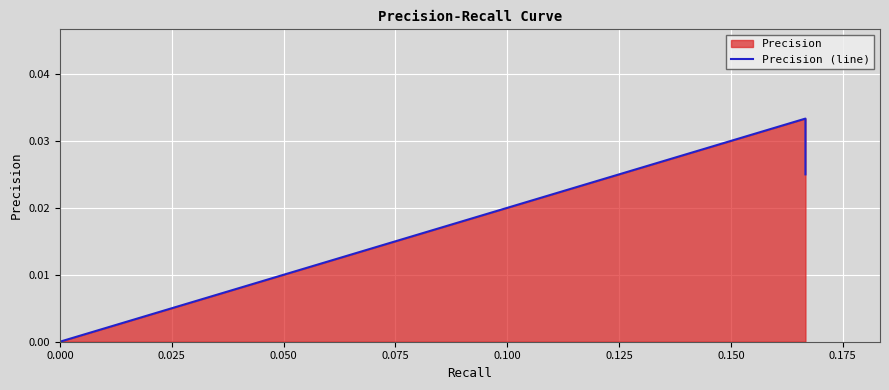

How many values are above zero?

11